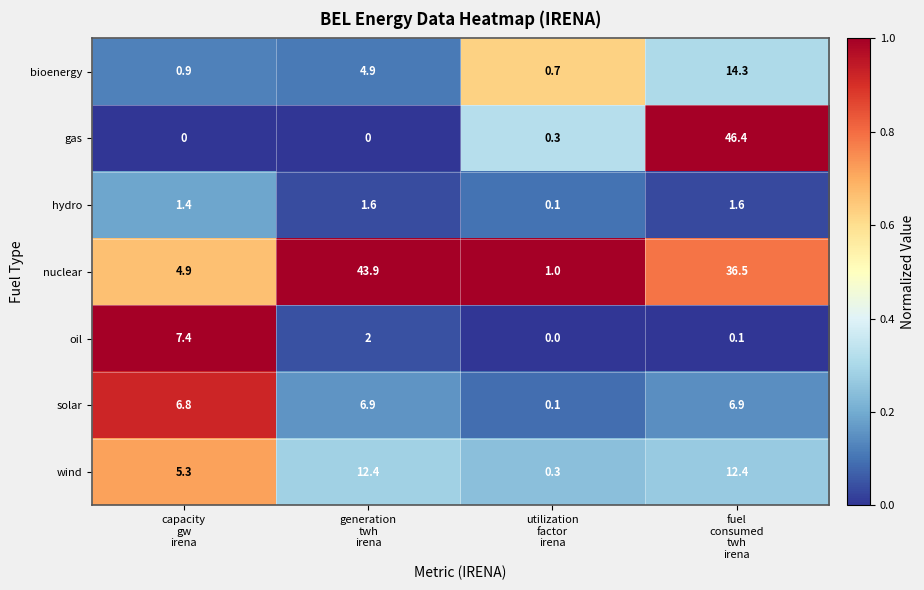

Reading right to left, transcribe all the data shown in this chart.

bioenergy: 14.3	0.7	4.9	0.9
gas: 46.4	0.3	0.0	0.0
hydro: 1.6	0.1	1.6	1.4
nuclear: 36.5	1.0	43.9	4.9
oil: 0.1	0.0	2.0	7.4
solar: 6.9	0.1	6.9	6.8
wind: 12.4	0.3	12.4	5.3